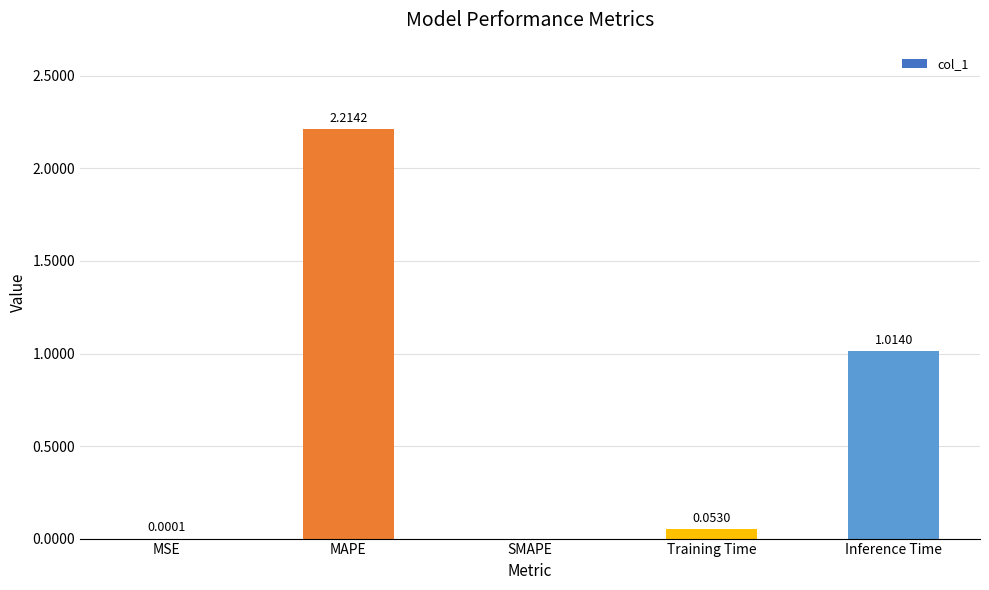

What is the sum of all values?

3.3